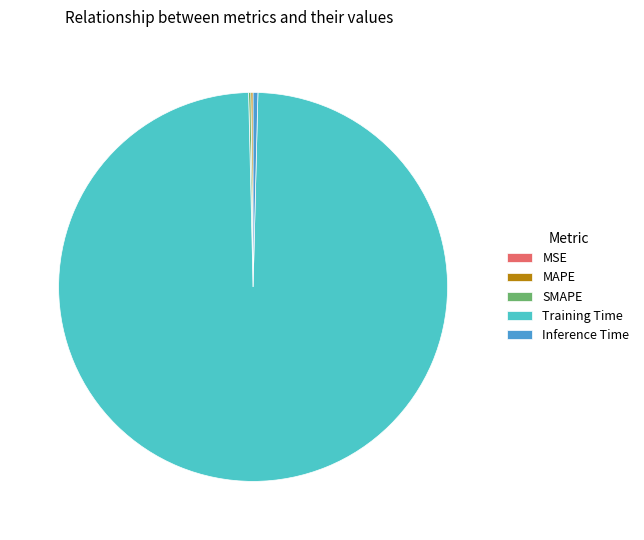

Do Training Time and Inference Time together represent more than half of the pie?

Yes